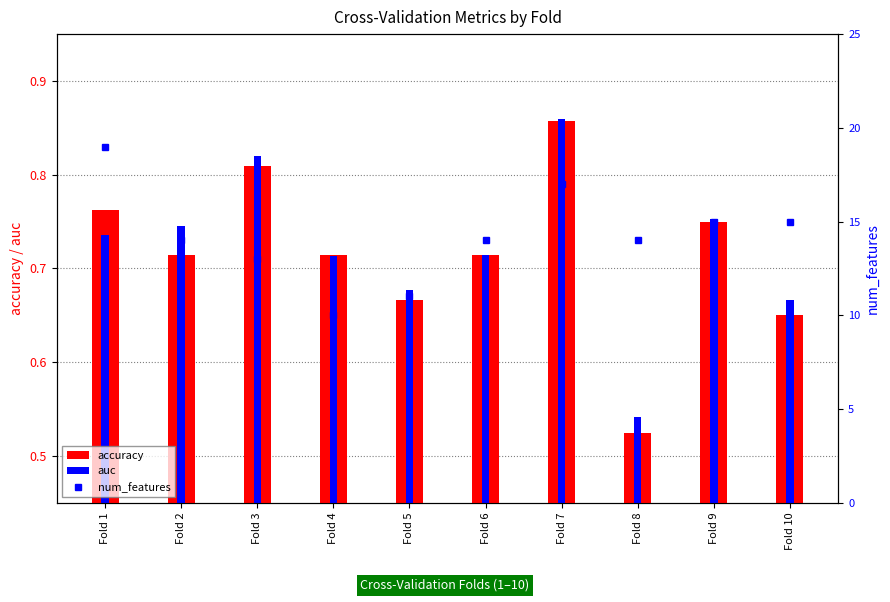

Is it true that num_features equals 29.6 at Fold 1?

False